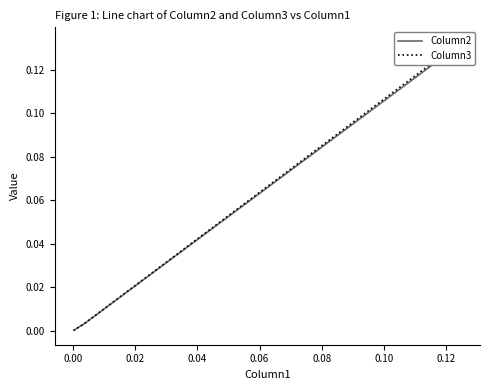

The value of Column3 at 0.02 is 0.0. True or false?

False